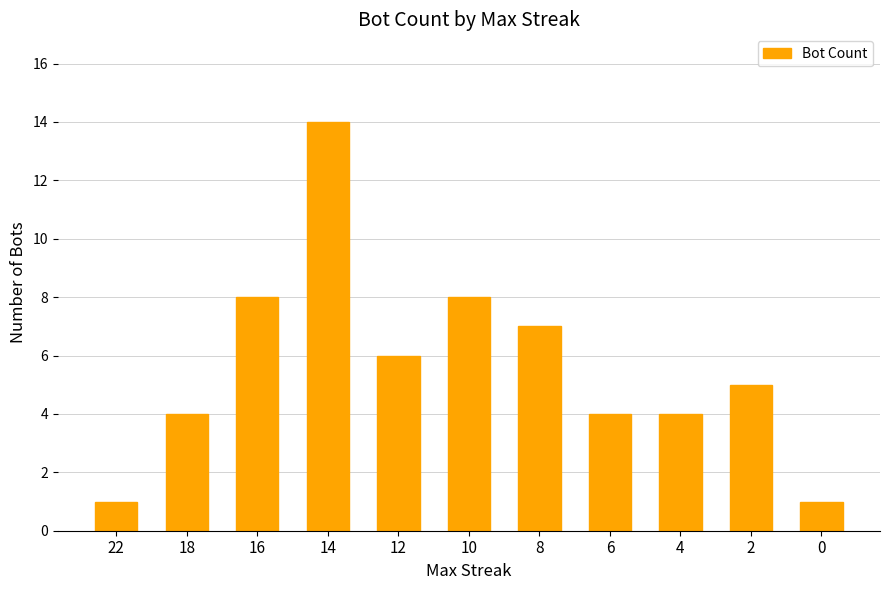

Which category has the highest value across all series?

14